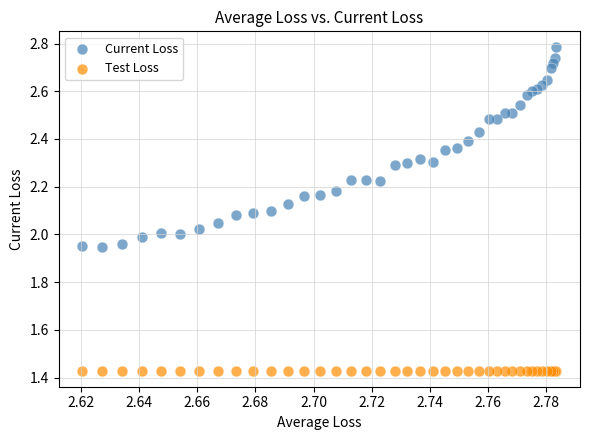

Which series contains the highest Y value?

Current Loss